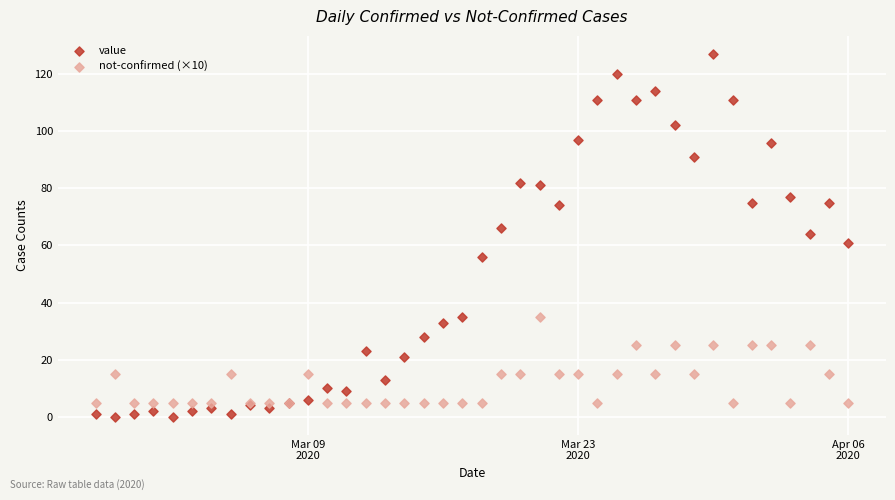

Which series contains the highest Y value?

value